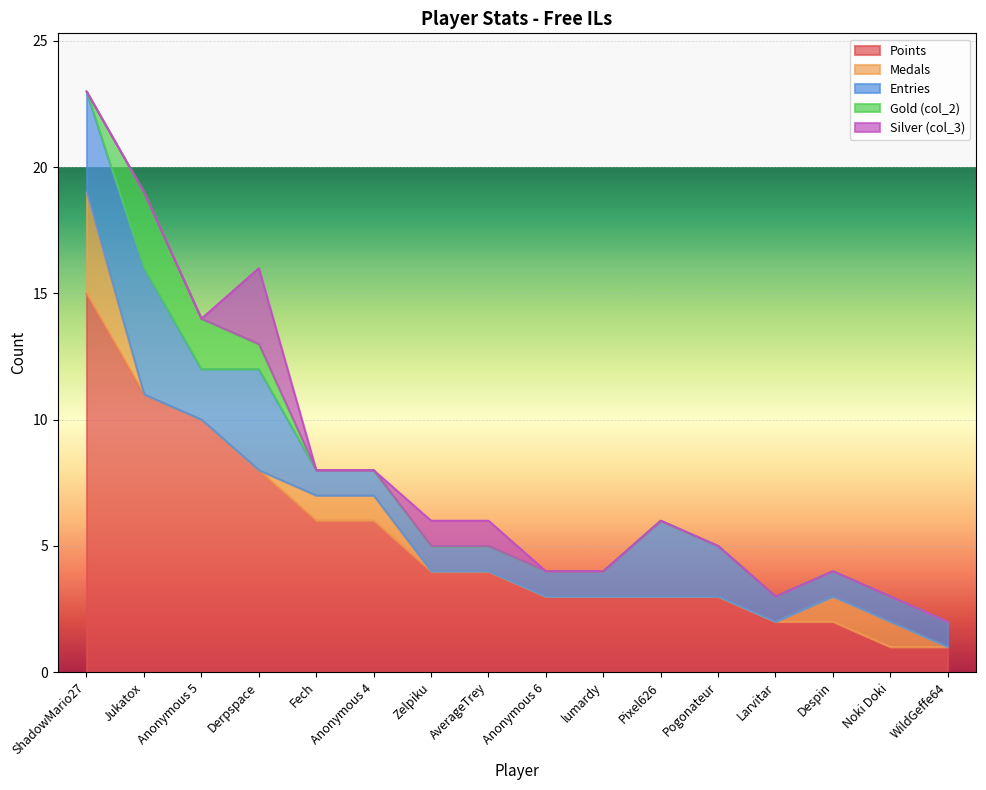

What is the label of the 8th point from the right?

Anonymous 6